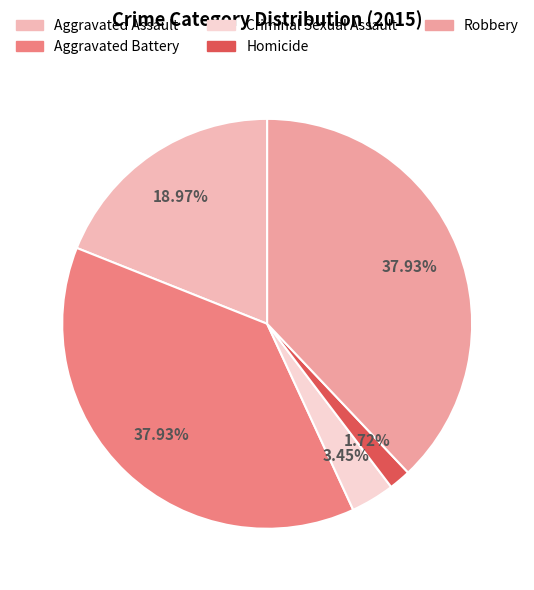

The Aggravated Battery slice represents 30% of the pie. True or false?

False